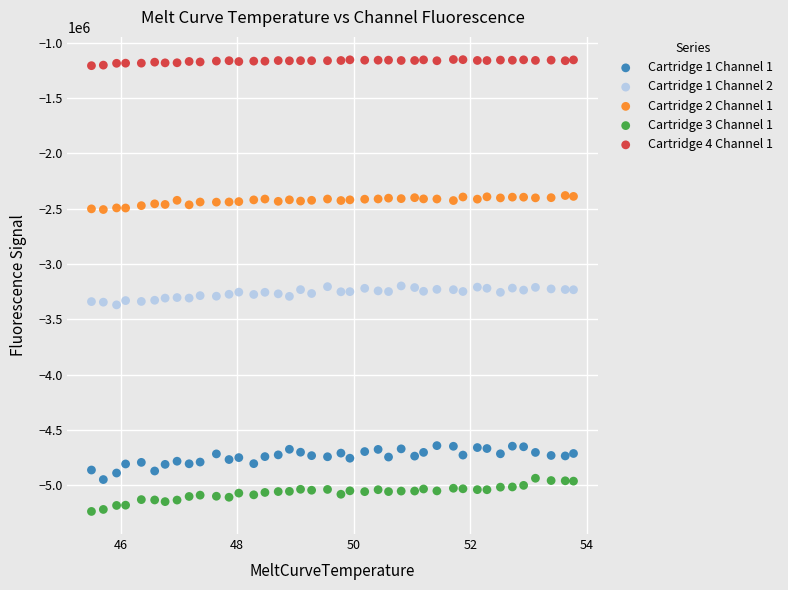

Which series contains the highest Y value?

Cartridge 4 Channel 1